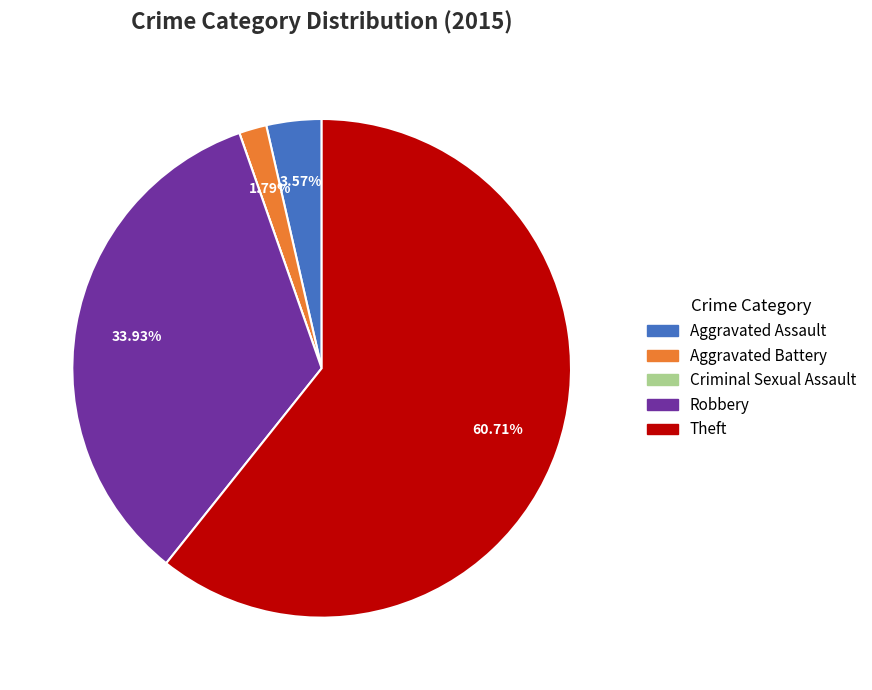

Combined, do Robbery and Theft account for over 50%?

Yes